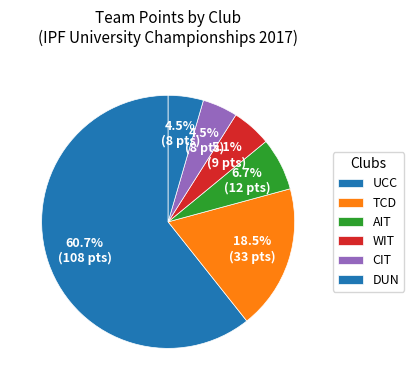

What percentage is the DUN slice, to the nearest percent?

4%